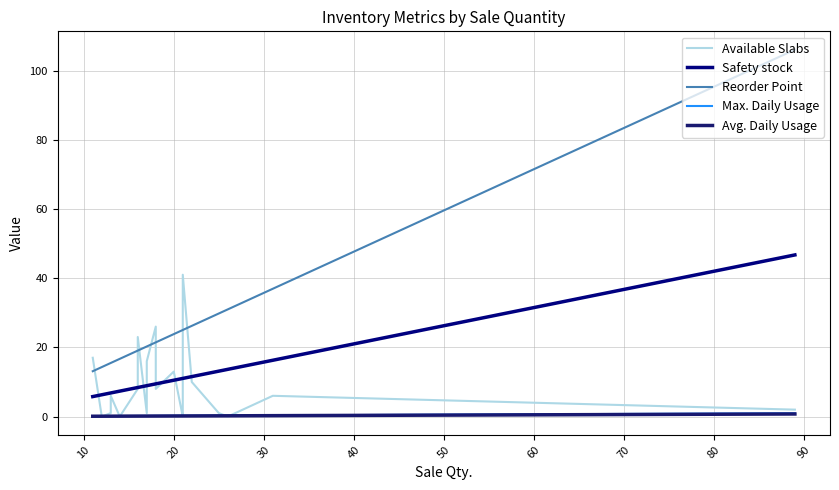

What is the difference between the second highest and second lowest values in the Max. Daily Usage series?

0.2